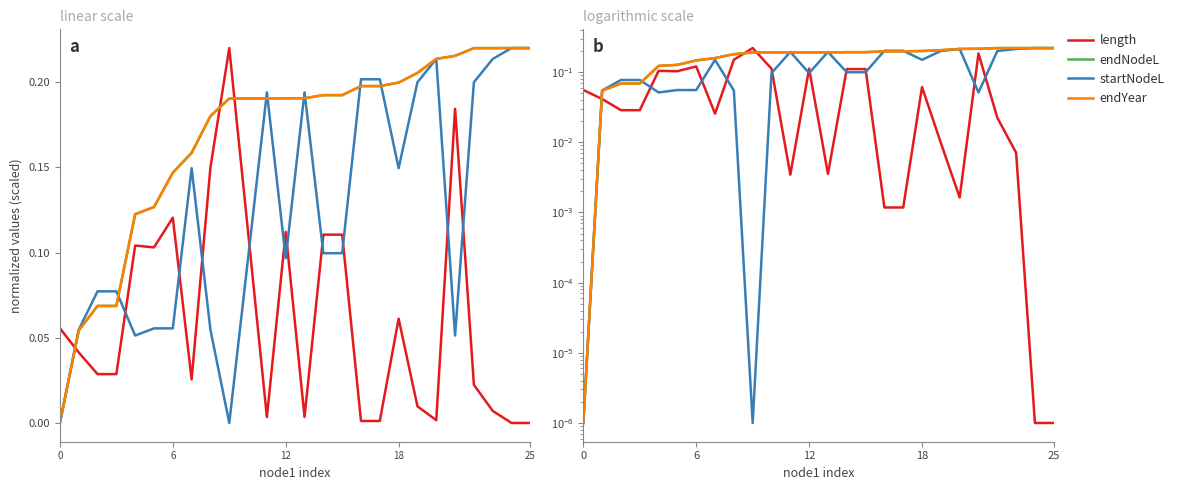

Which series has the largest range (max minus min)?

length